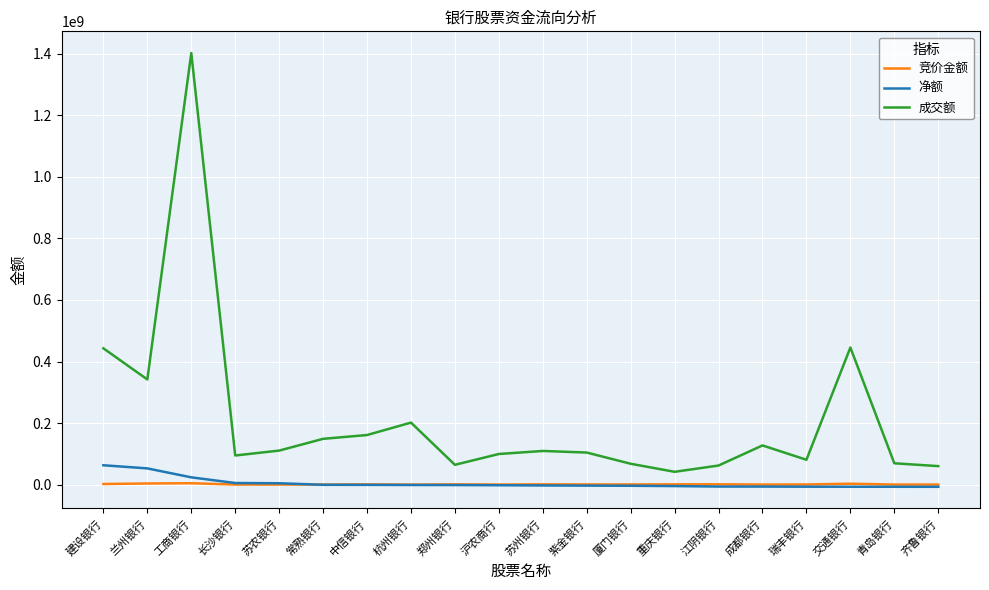

What are all the series names shown in the legend?

竞价金额, 净额, 成交额